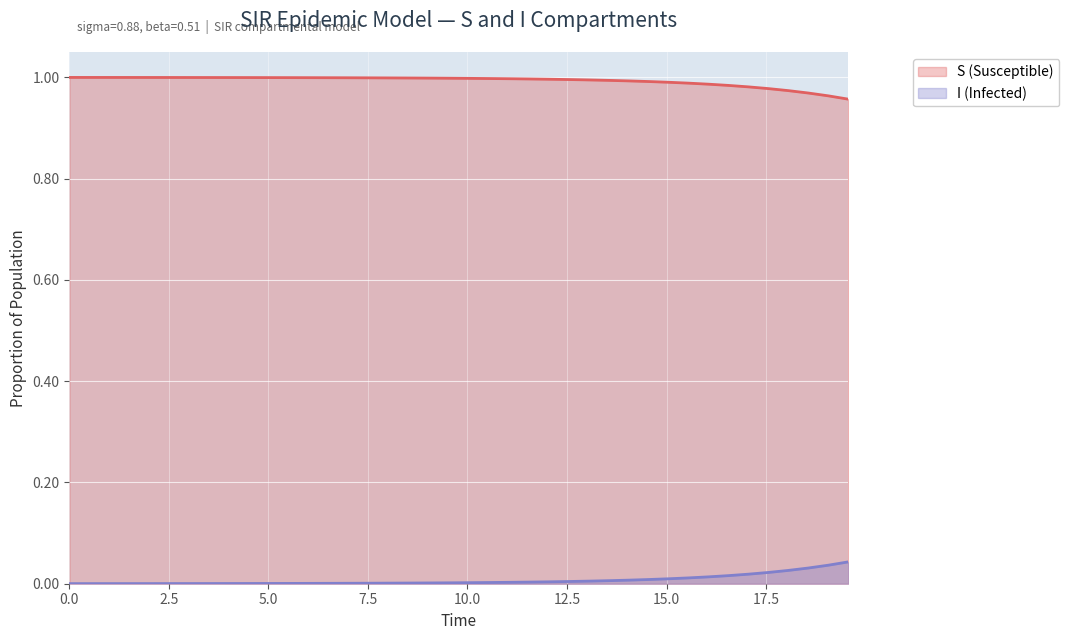

At which label does I (Infected) reach its peak?

19.565217391304348